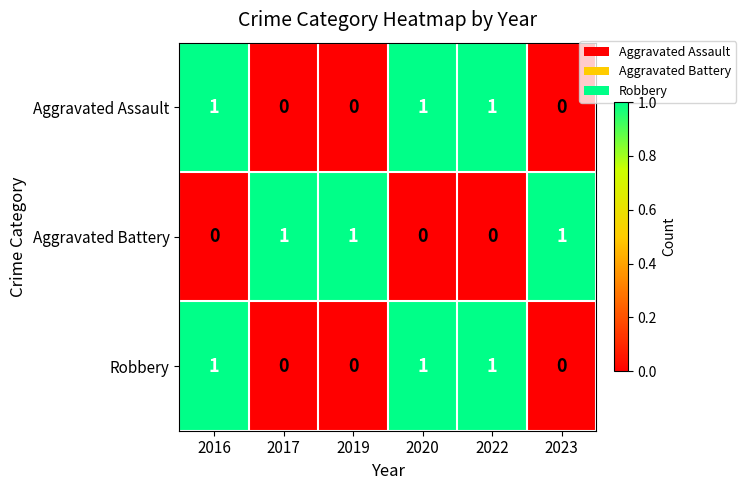

Reading right to left, extract all data points from this chart.

Aggravated Assault: 2023=0	2022=1	2020=1	2019=0	2017=0	2016=1
Aggravated Battery: 2023=1	2022=0	2020=0	2019=1	2017=1	2016=0
Robbery: 2023=0	2022=1	2020=1	2019=0	2017=0	2016=1